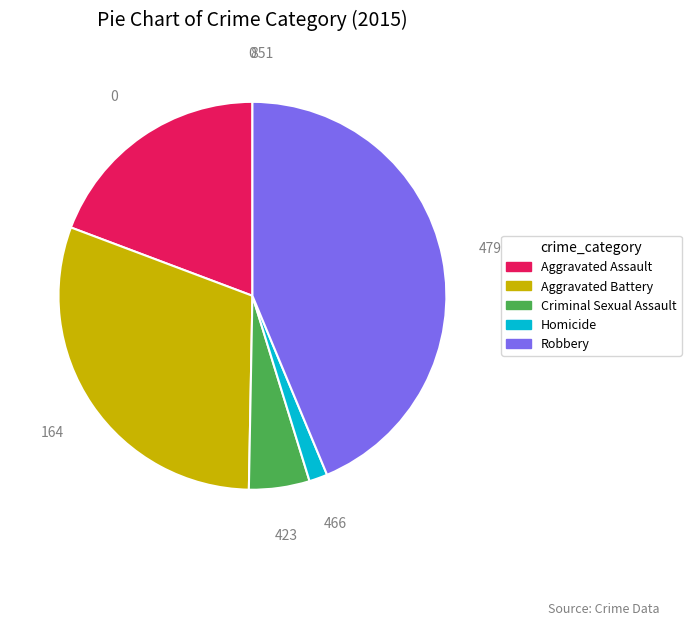

Is Aggravated Battery the majority of the pie?

No